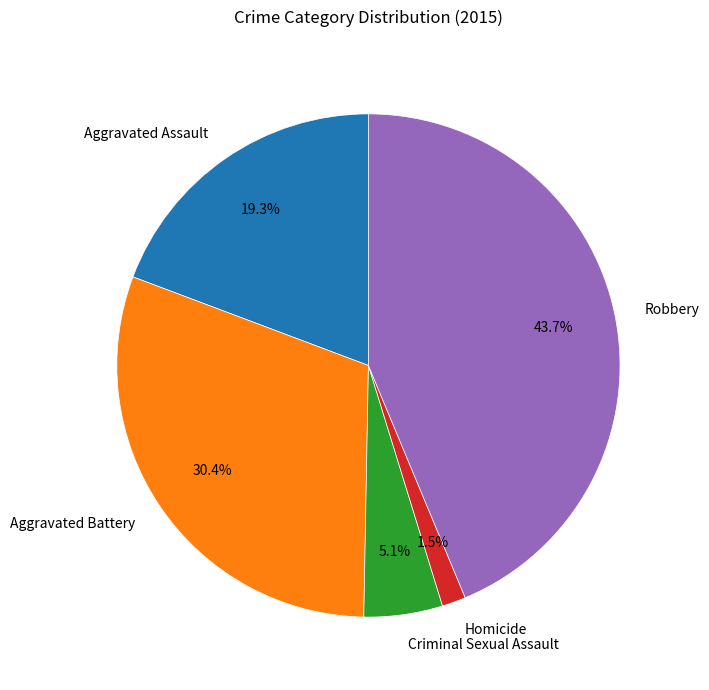

What portion of the pie excludes Homicide?

98.5%